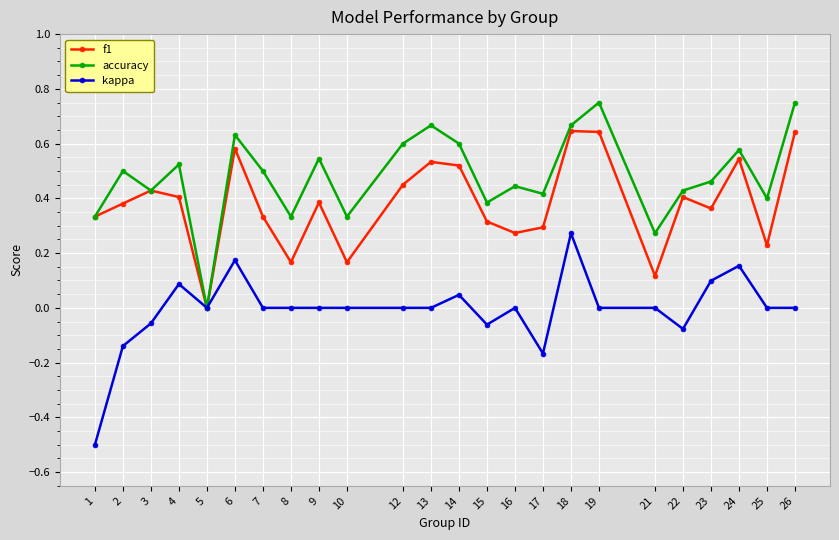

What is the lowest value of the kappa series?

-0.5